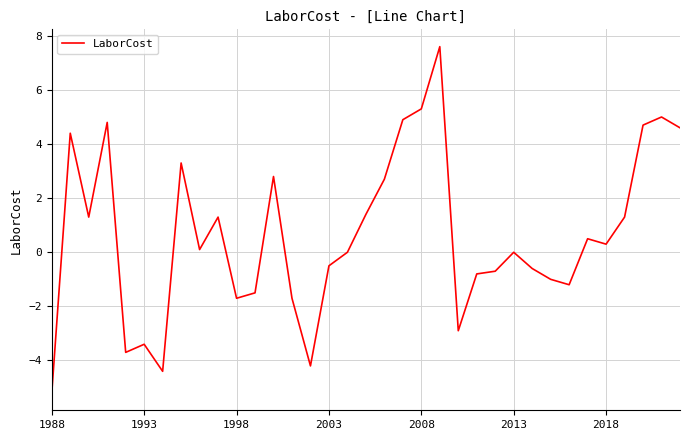

What is the maximum value shown in the chart?

7.6